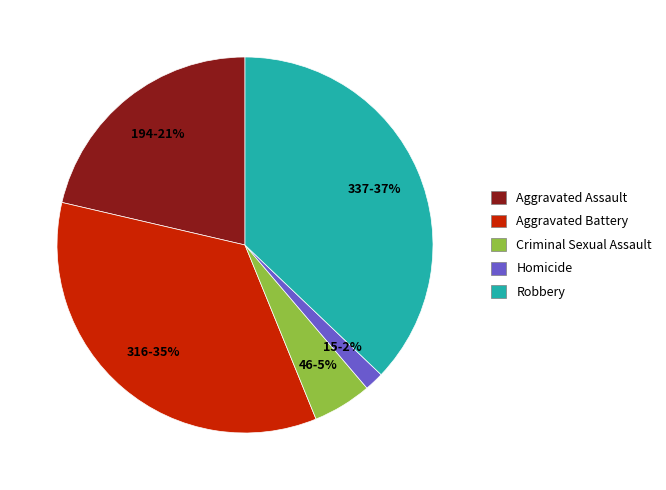

Do Robbery and Criminal Sexual Assault together represent more than half of the pie?

No